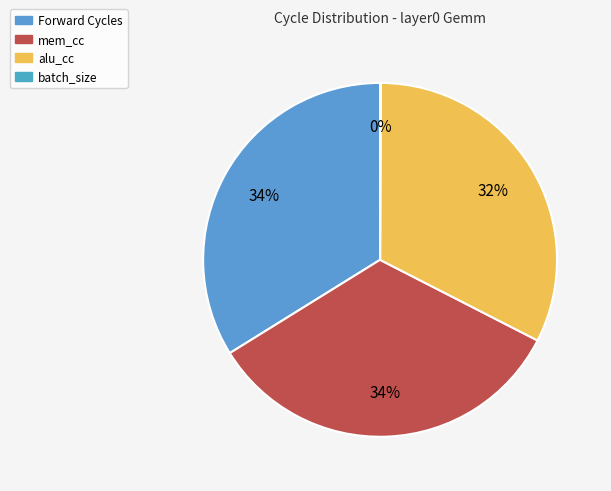

To the nearest percent, what portion does Forward Cycles represent?

34%